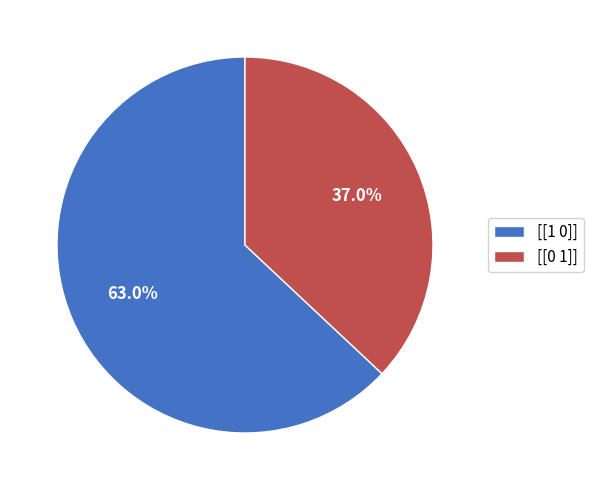

Which slice is the largest?

[[1 0]]